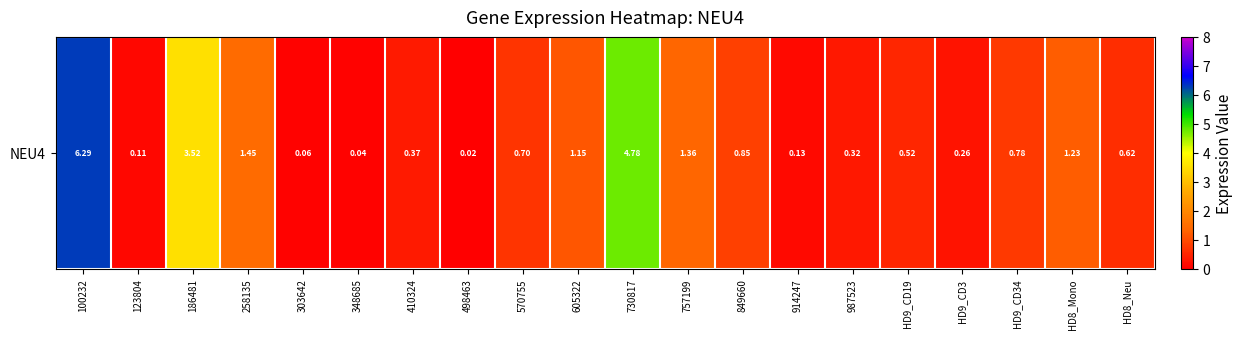

Rank the categories by value from highest to lowest.

100232, 730817, 186481, 258135, 757199, HD8_Mono, 605322, 849660, HD9_CD34, 570755, HD8_Neu, HD9_CD19, 410324, 987523, HD9_CD3, 914247, 123804, 303642, 348685, 498463